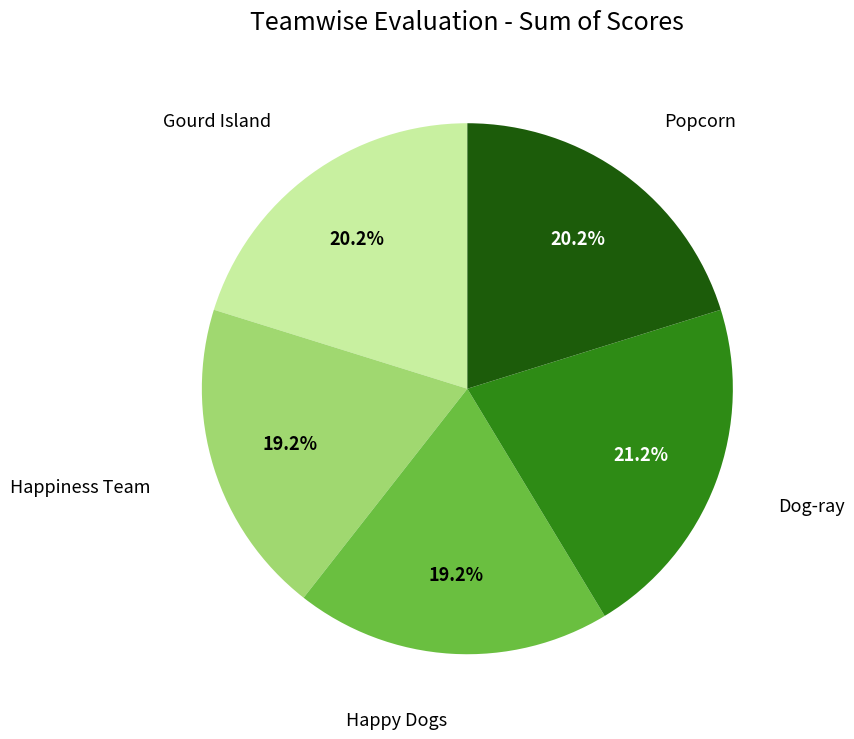

Is there a majority slice in this chart?

No